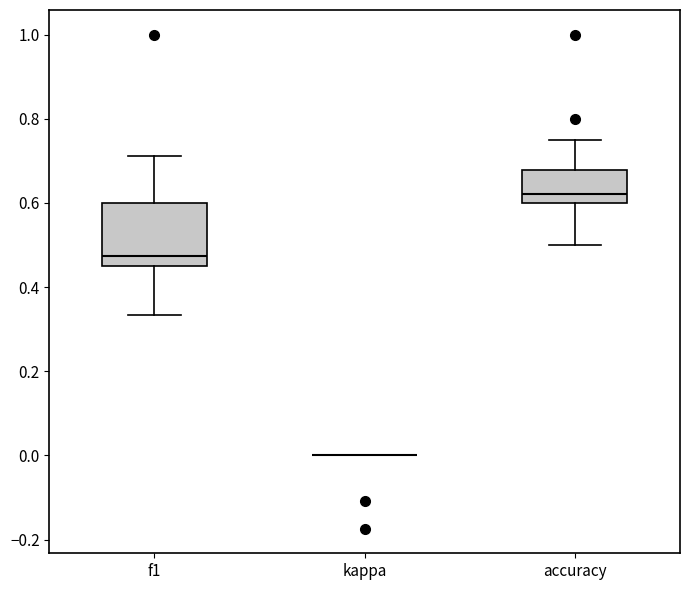

Which box is the tallest, from its lower edge to its upper edge?

f1